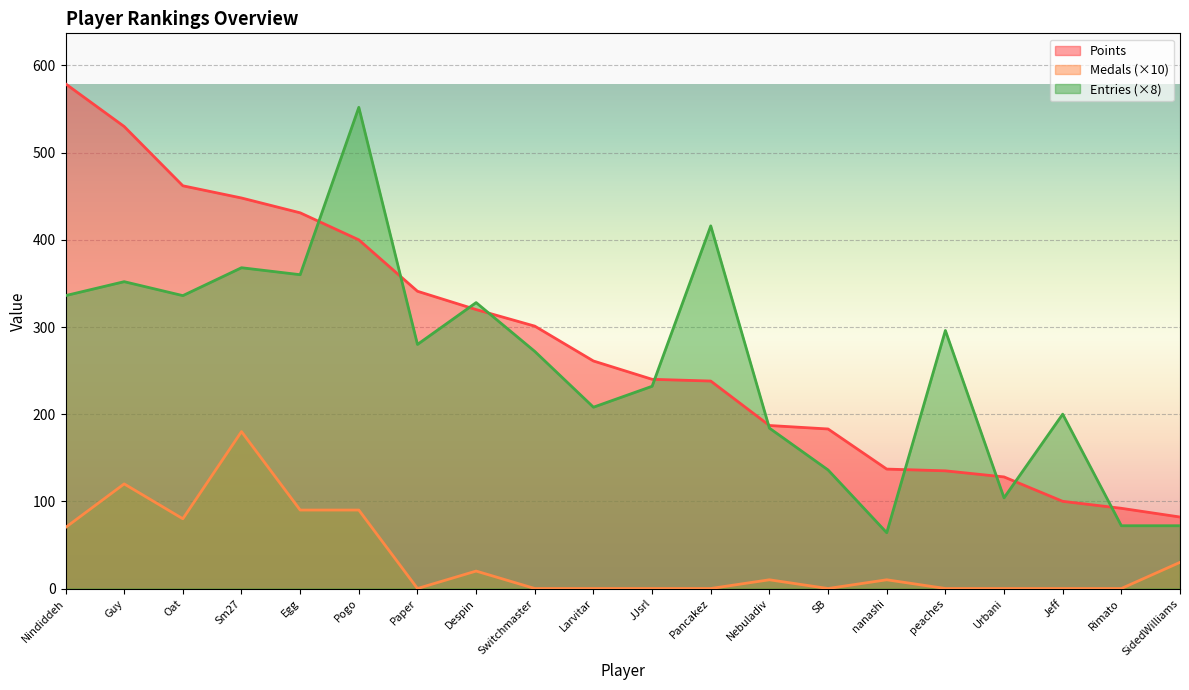

What are all the series names shown in the legend?

Points, Medals (×10), Entries (×8)